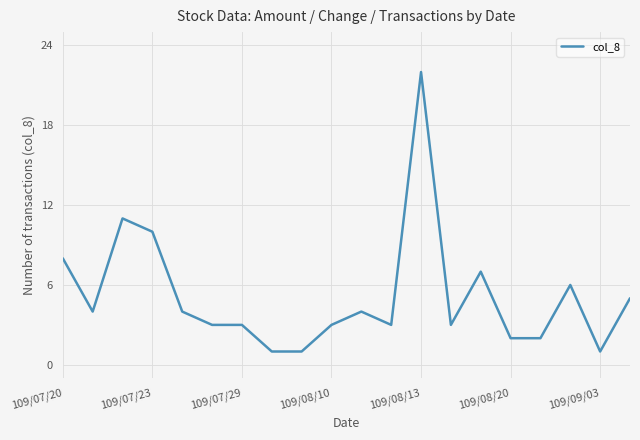

What is the difference between the maximum and minimum values?

21